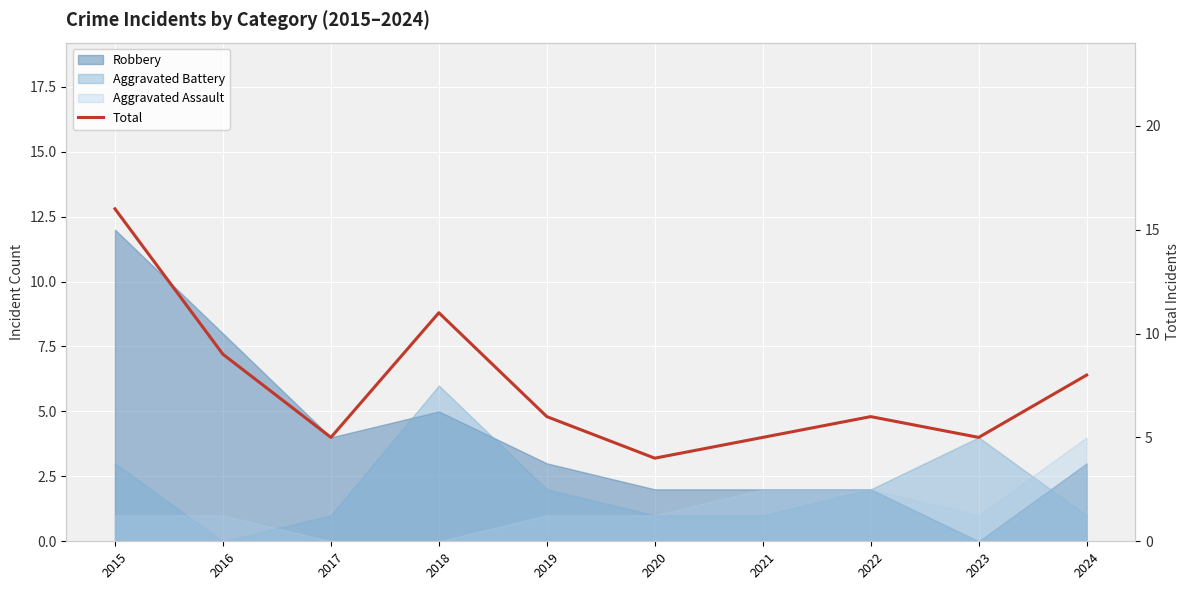

Which label corresponds to the largest value in the chart?

2015